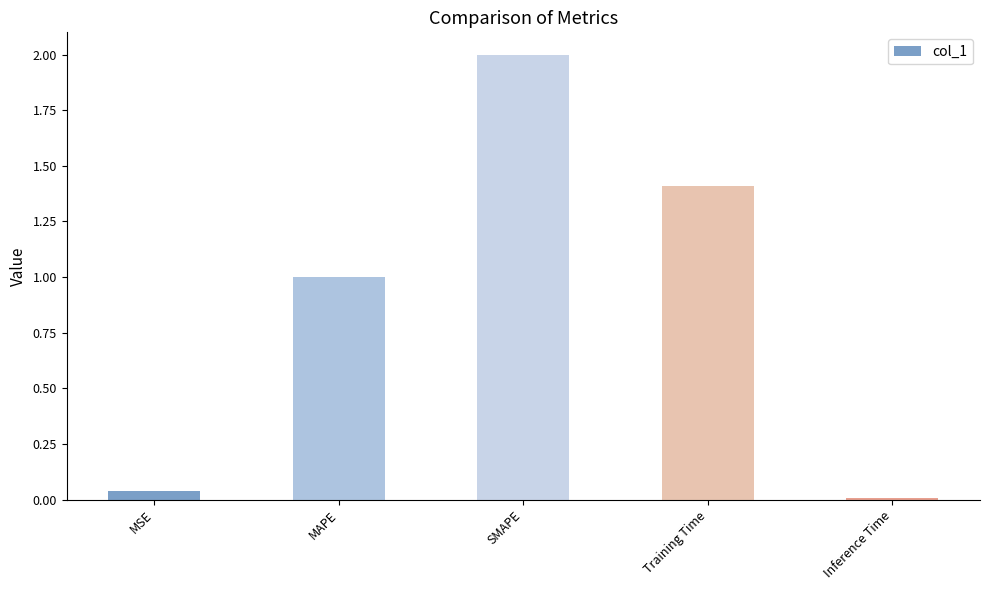

What is the difference between the values at MAPE and Training Time?

0.4